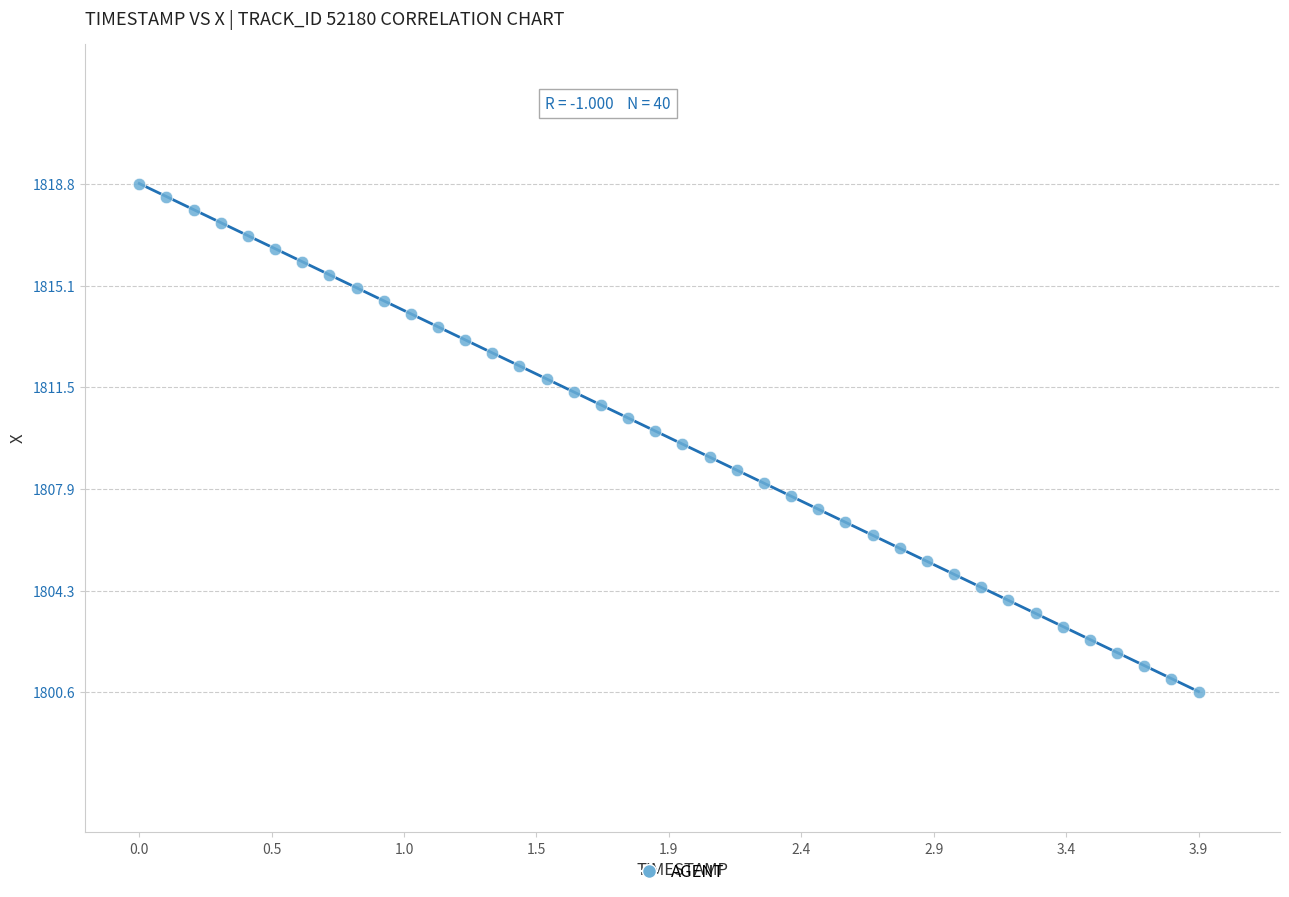

What is the range of X values (max minus min)?

3.9